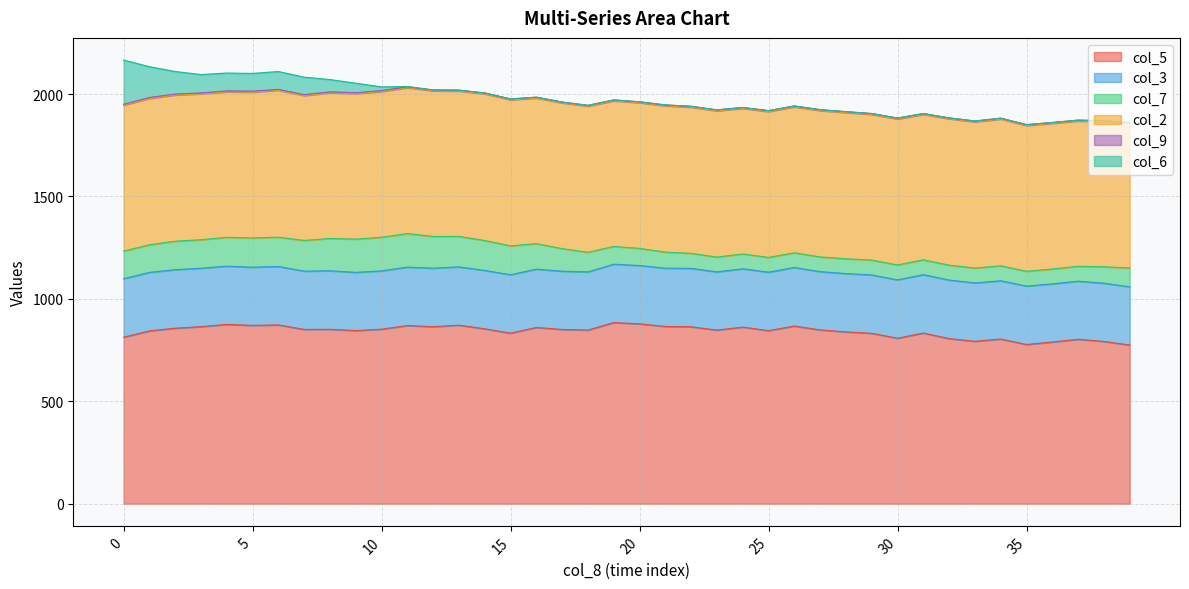

What is the sum of all col_6 values?

1038.0